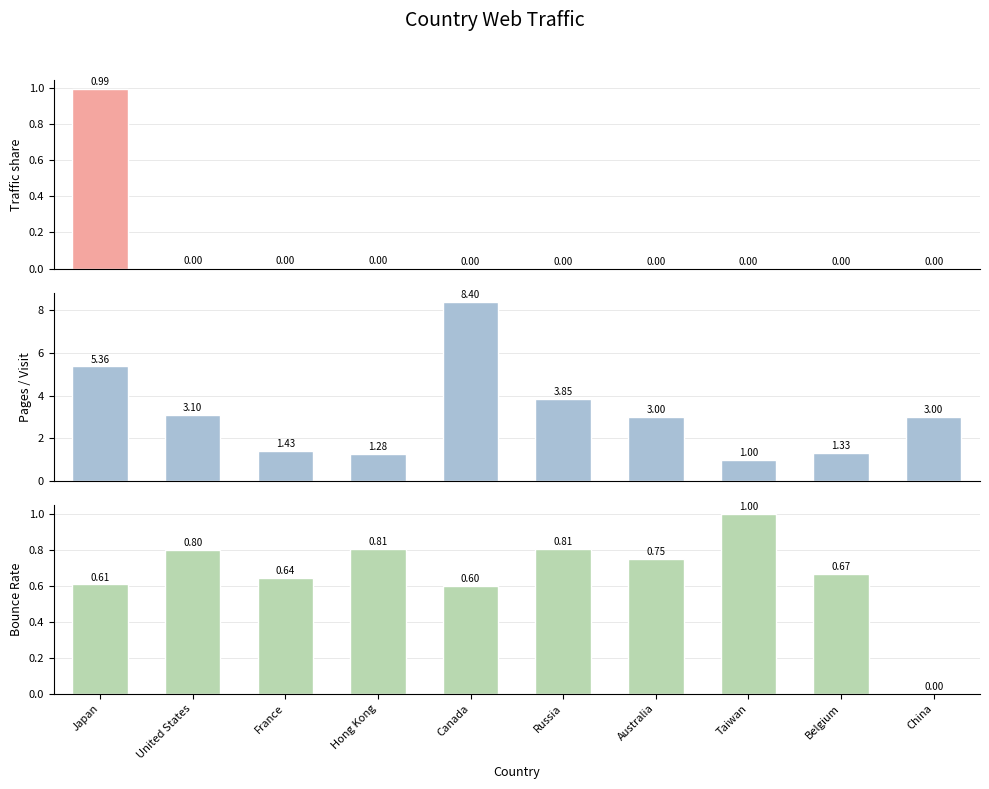

Which series has the largest total across all categories?

Pages / Visit